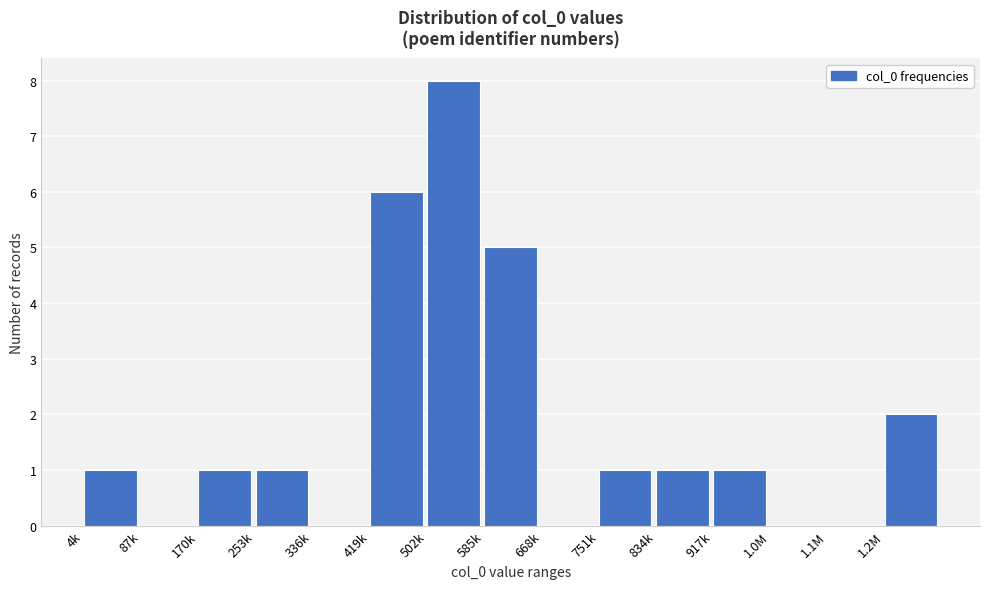

Reading left to right, extract all data points from this chart.

4k=1	87k=0	170k=1	253k=1	336k=0	419k=6	502k=8	585k=5	668k=0	751k=1	834k=1	917k=1	1.0M=0	1.1M=0	1.2M=2